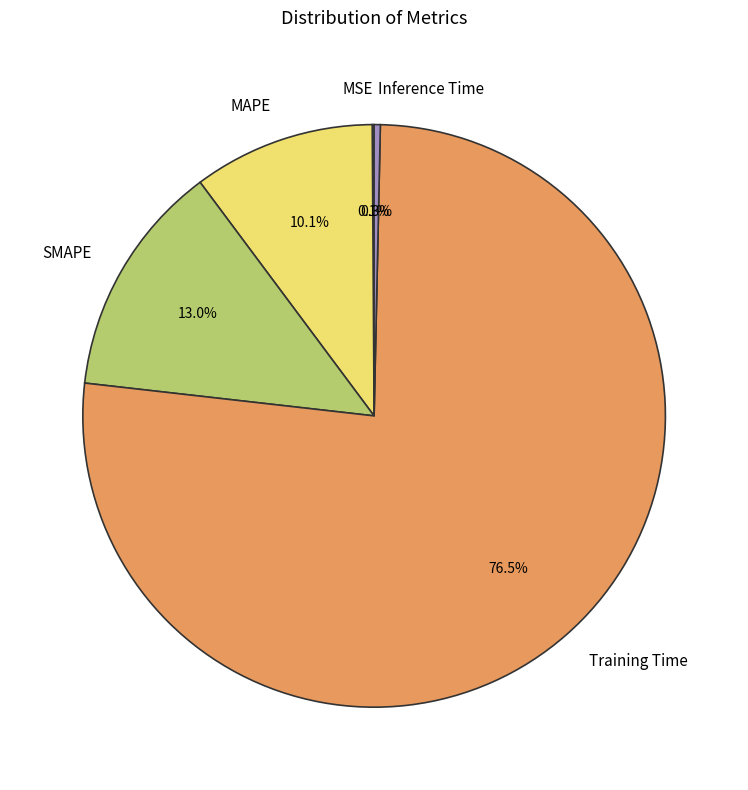

Is the sum of Inference Time and MAPE greater than half?

No